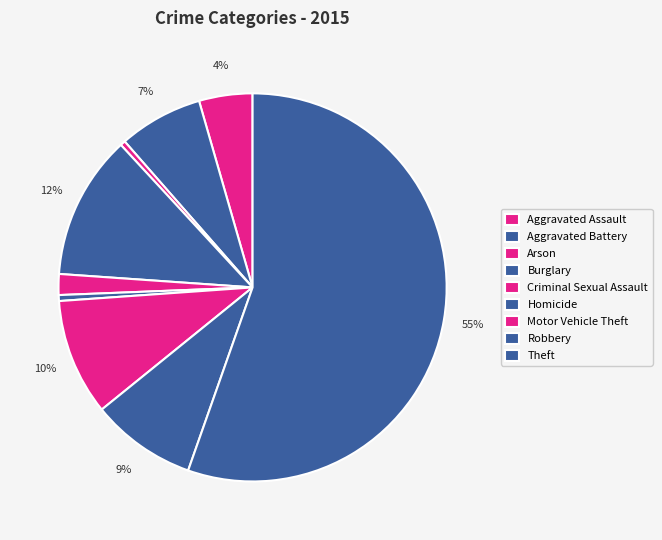

Which slice represents more than half of the pie?

Theft